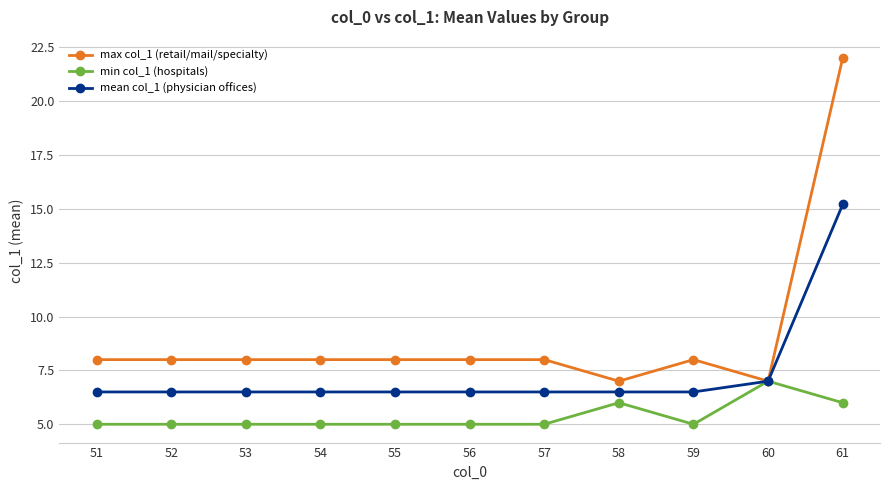

Between 56 and 61, which series saw the biggest shift?

max col_1 (retail/mail/specialty)